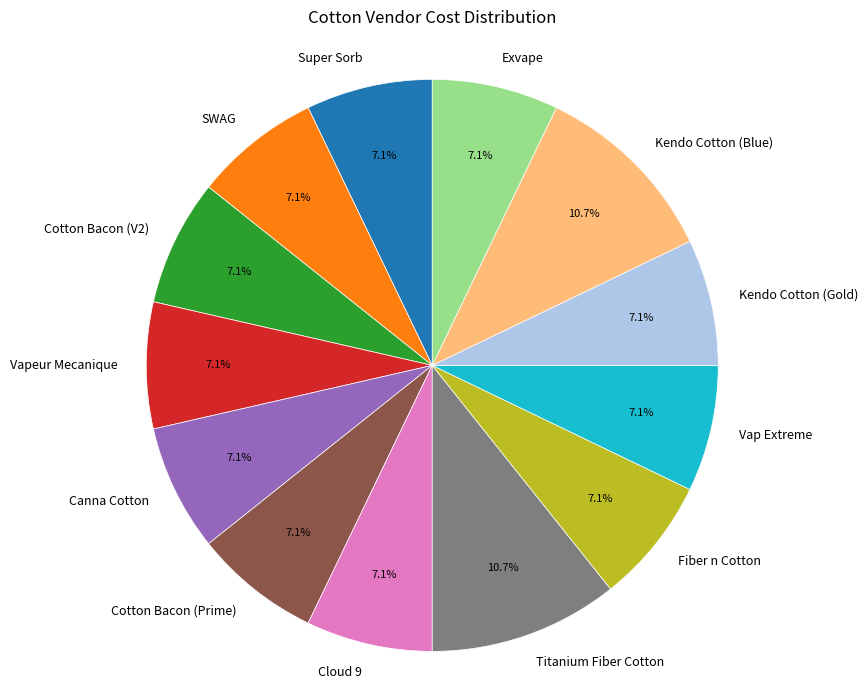

Is it true that Cloud 9 is 7% of the pie?

True